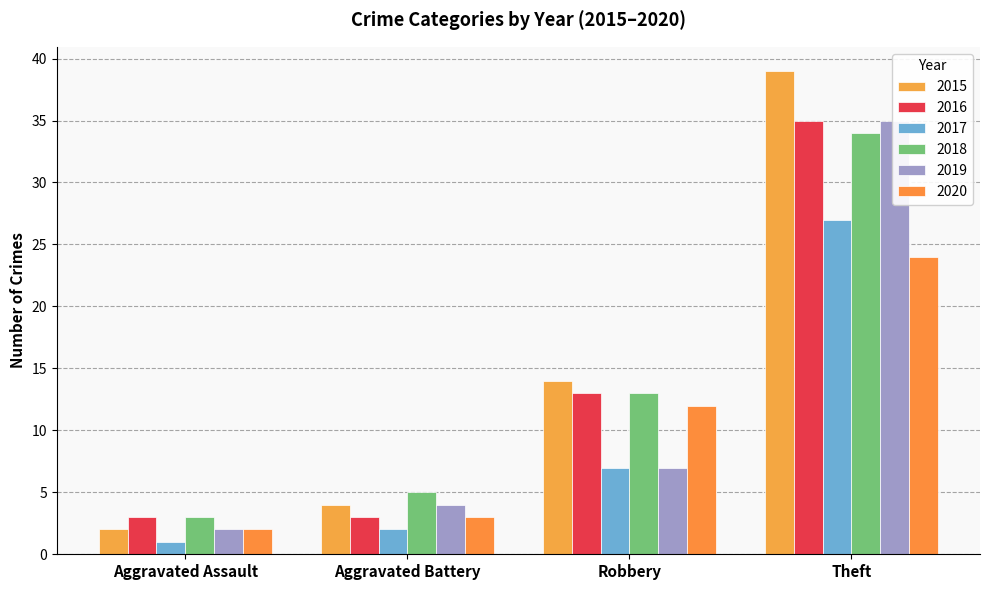

What is the greatest value displayed?

39